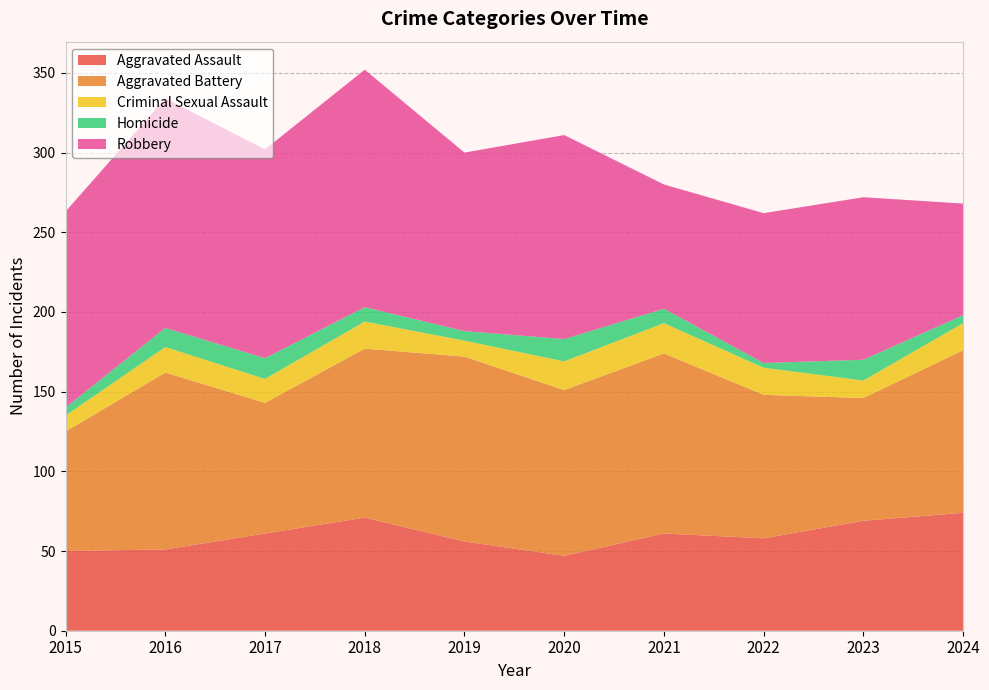

Reading left to right, extract all data points from this chart.

Aggravated Assault: 50	51	61	71	56	47	61	58	69	74
Aggravated Battery: 75	111	82	106	116	104	113	90	77	102
Criminal Sexual Assault: 10	16	15	17	10	18	19	17	11	17
Homicide: 5	12	13	9	6	14	9	3	13	5
Robbery: 123	144	131	149	112	128	78	94	102	70